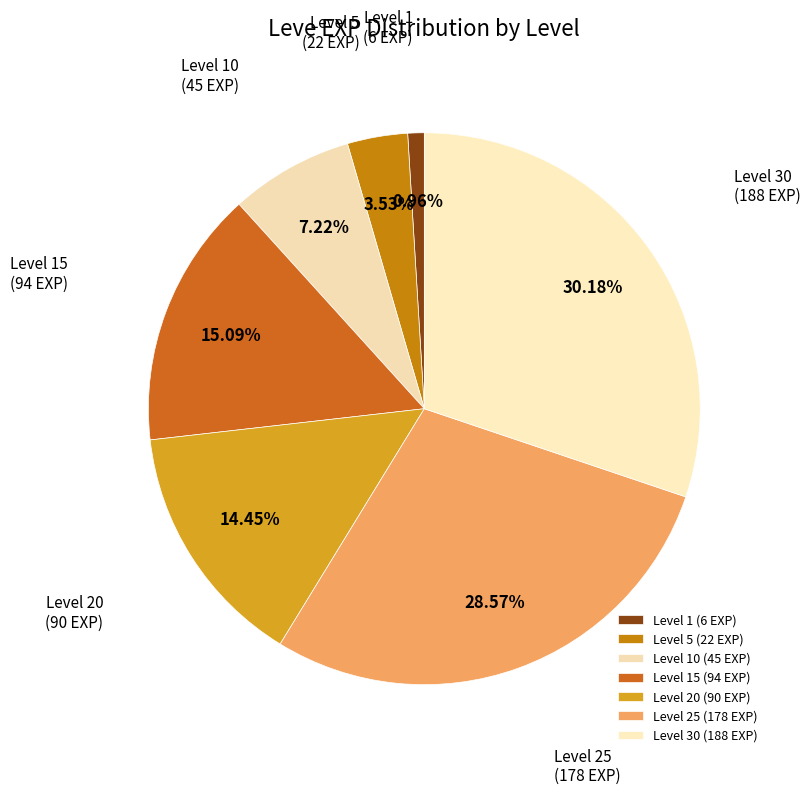

To the nearest percent, what is the average slice percentage?

14%